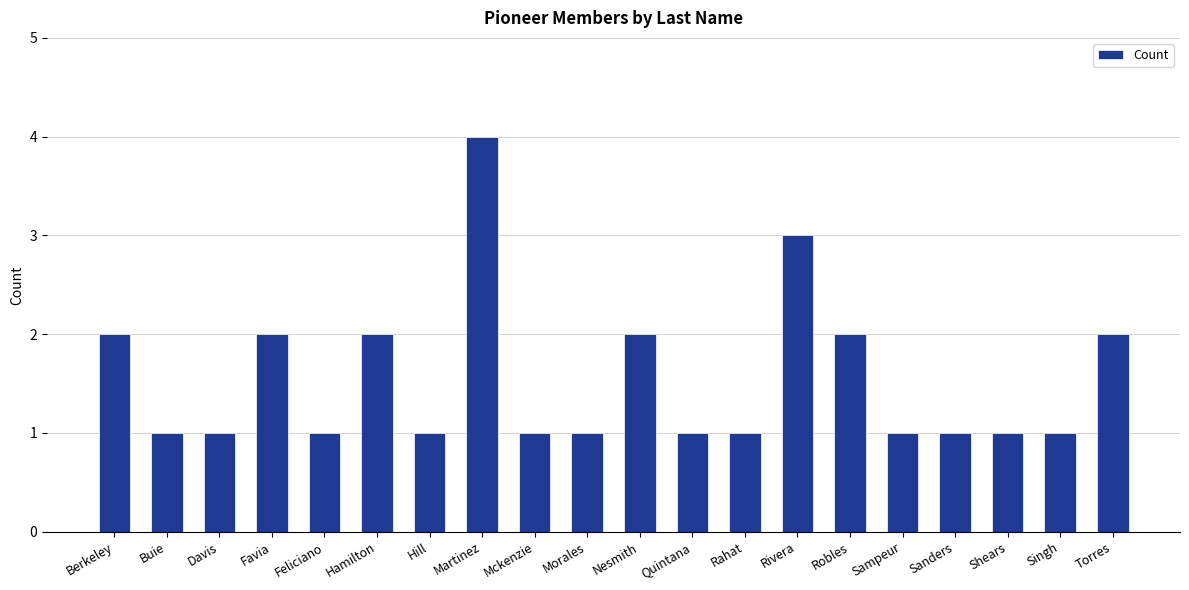

How many categories are shown in the chart?

20